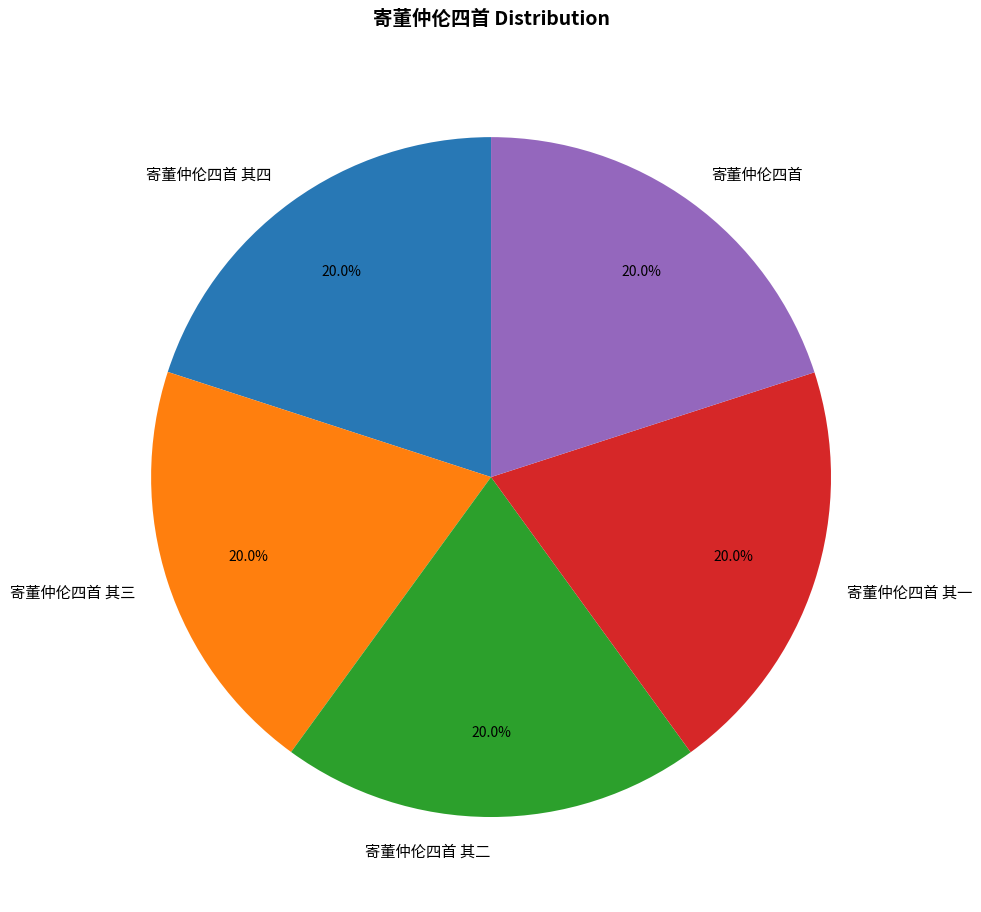

To the nearest percent, what portion does 寄董仲伦四首 其一 represent?

20%